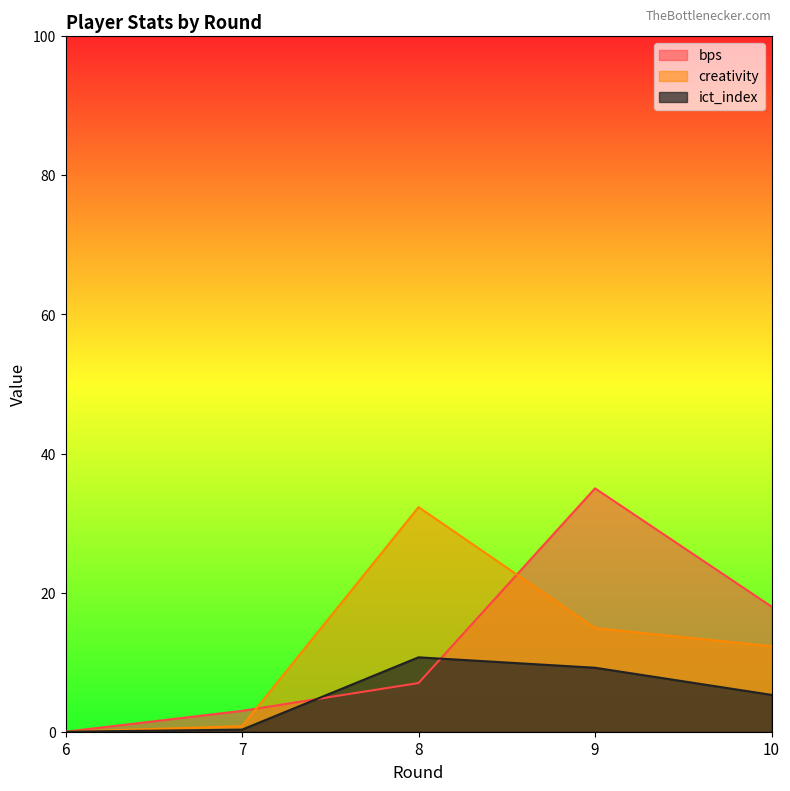

Is the value of creativity at 8 greater than the value of ict_index at 9?

Yes